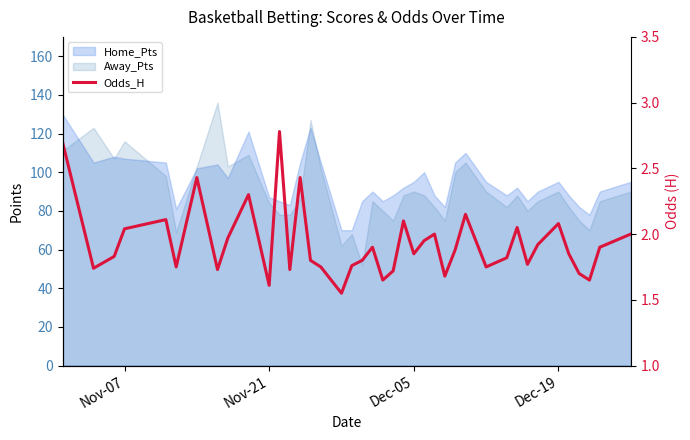

How many interior local peaks (higher than both neighbors) does the data have?

11